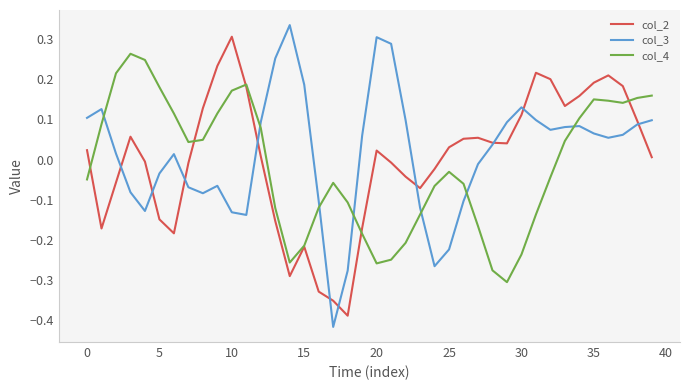

After their last crossing, which series has the higher values: col_2 or col_3?

col_3